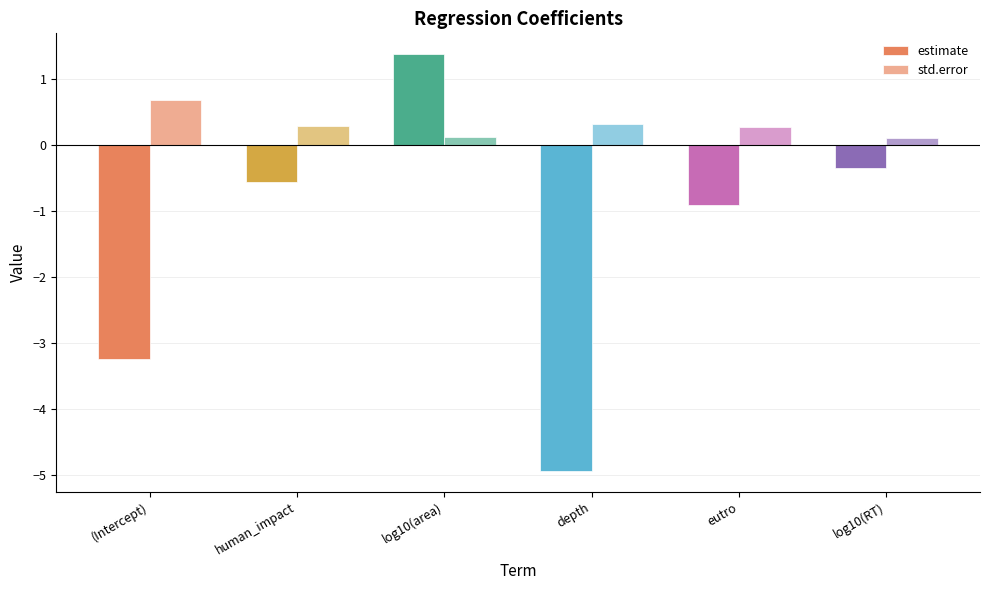

How many data points does each series have?

6